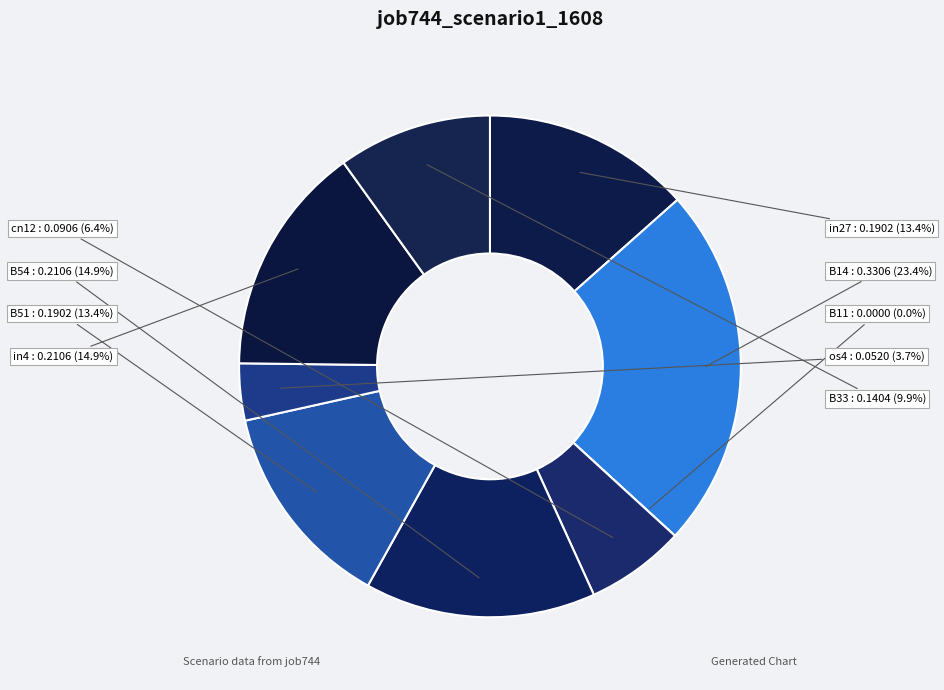

Which slice is the largest?

B14